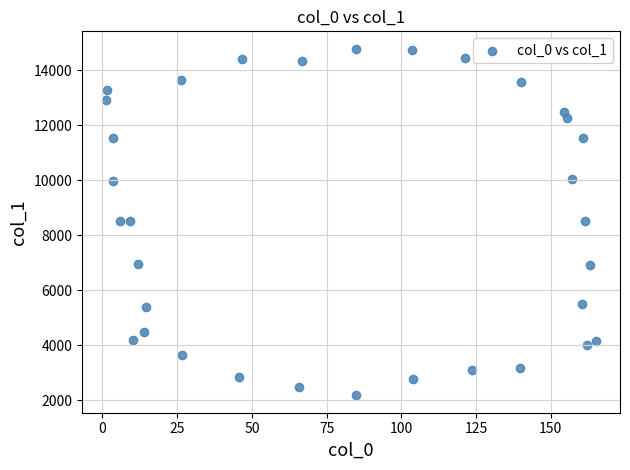

What is the range of X values (max minus min)?

163.7